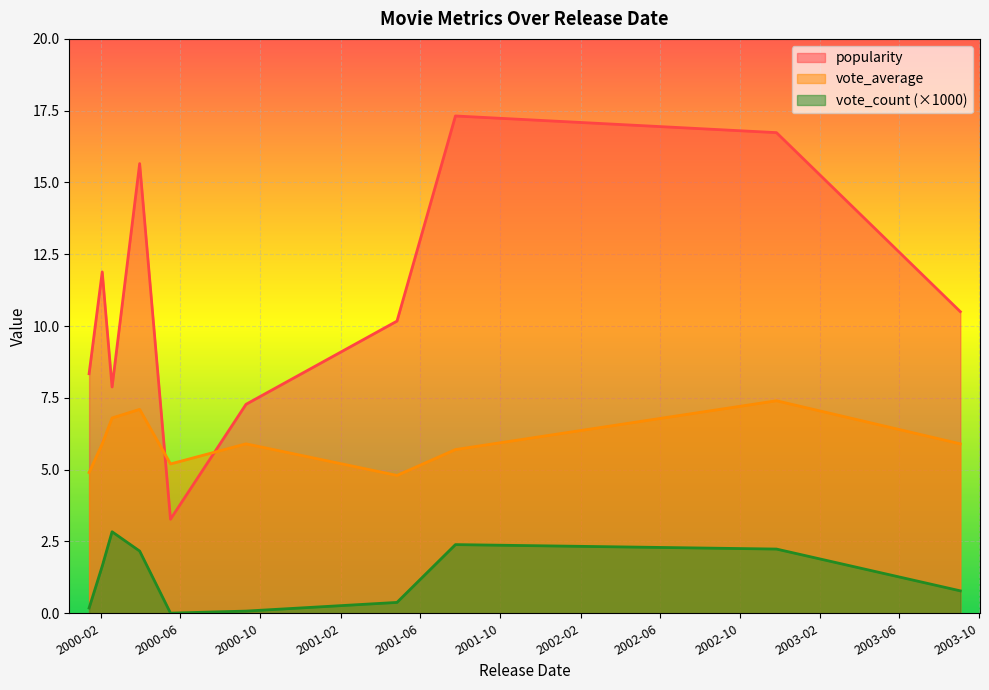

Which series has the largest total across all categories?

popularity